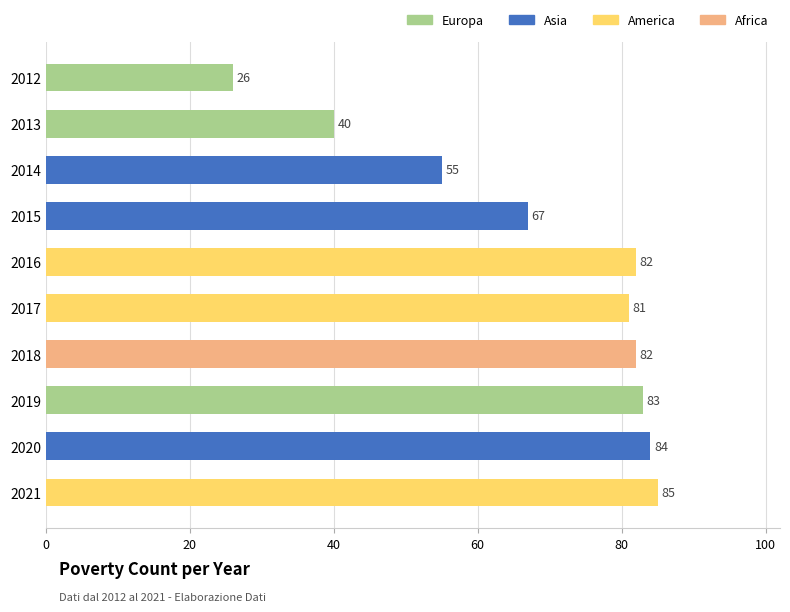

What is the ratio of the value at 2019 to the value at 2013?

2.1